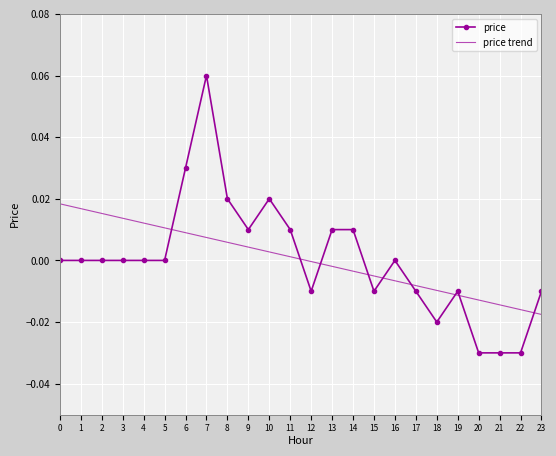

Rank the series by their maximum value, from lowest to highest.

price trend, price